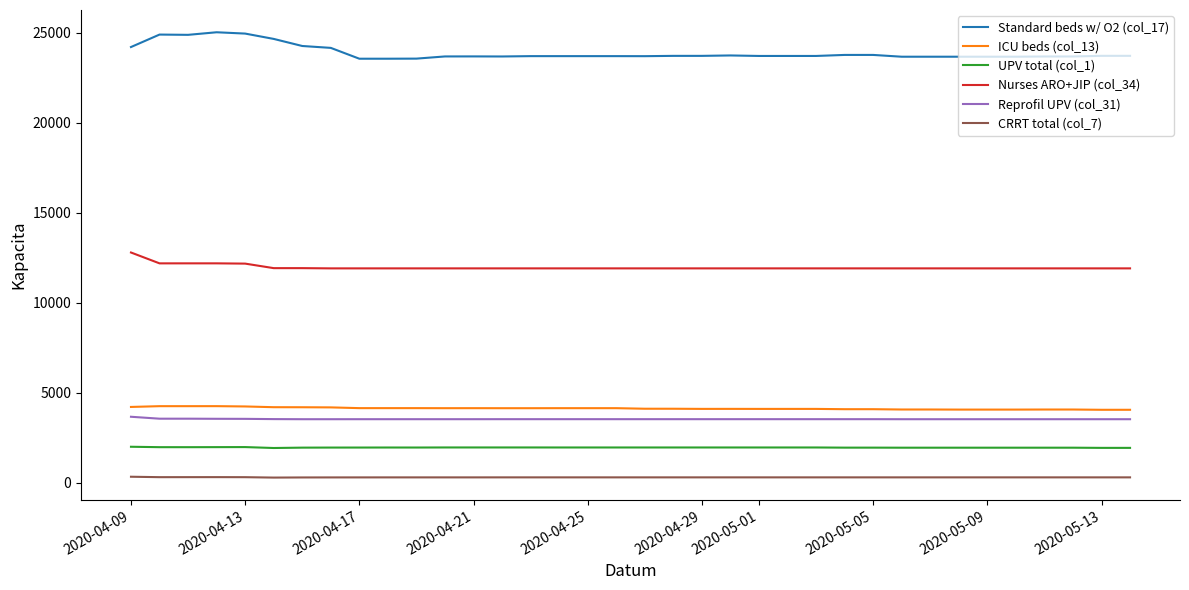

True or false: CRRT total (col_7) and UPV total (col_1) cross at least once.

False